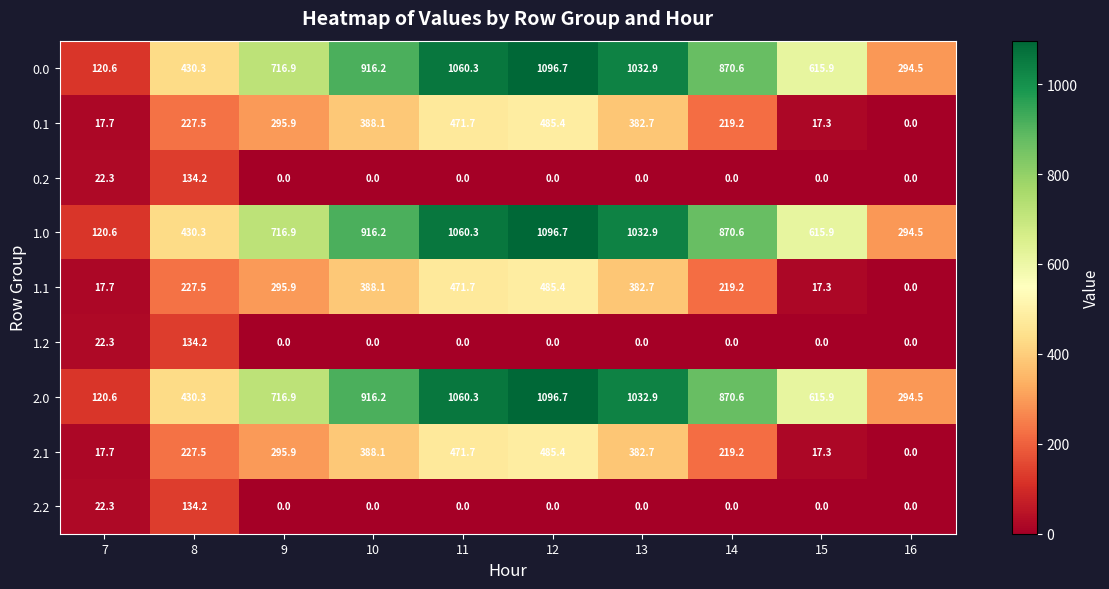

How many series are shown in this chart?

9